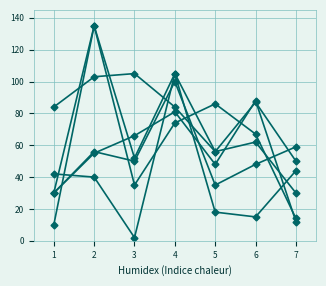

How many categories are shown in the chart?

7